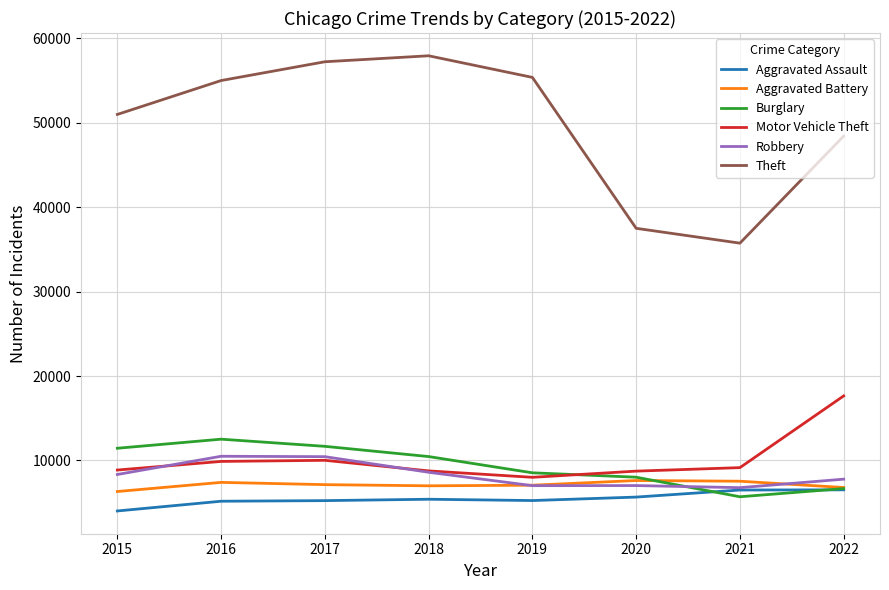

Where does the Aggravated Battery series first go above 7135?

2016